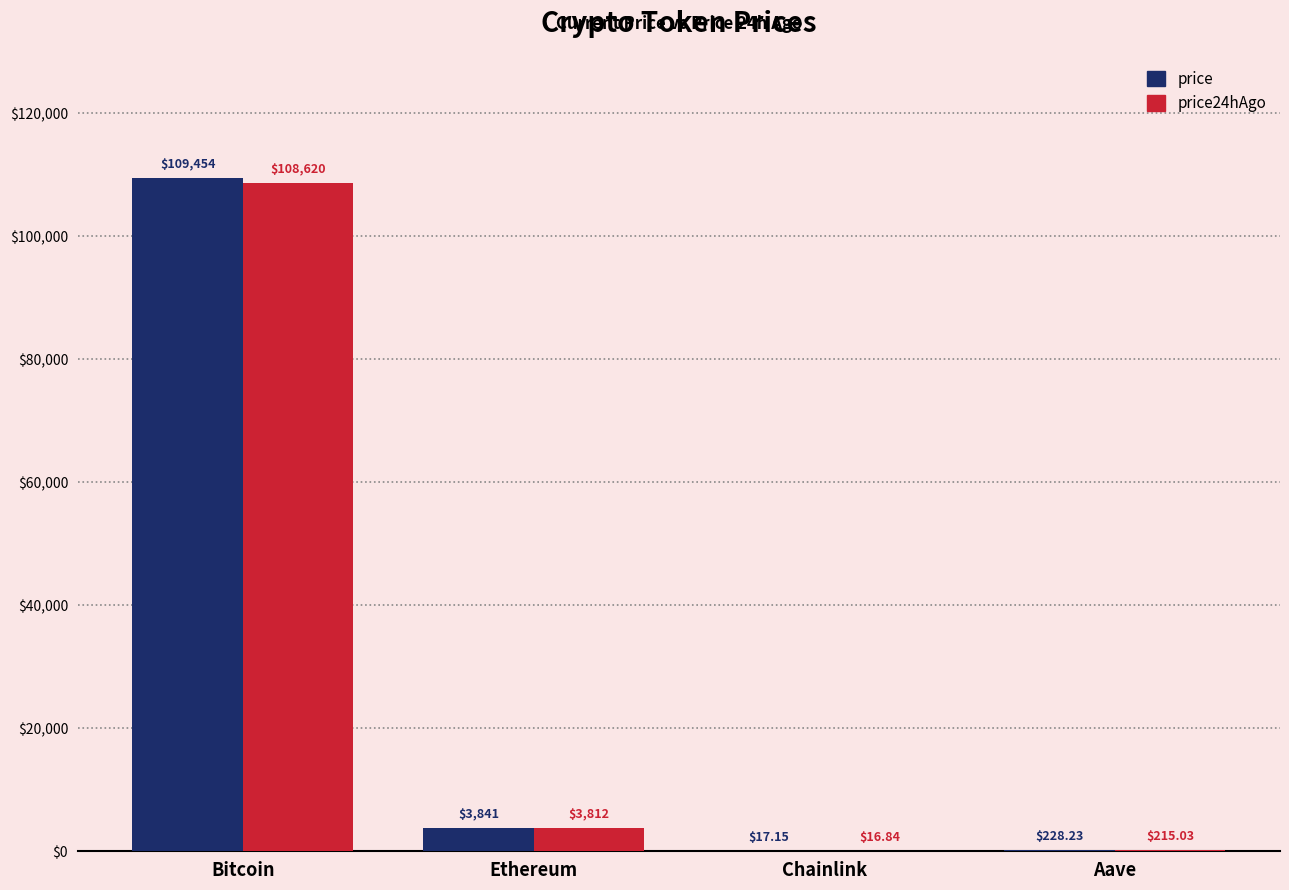

What is the average value of the price series?

28385.2